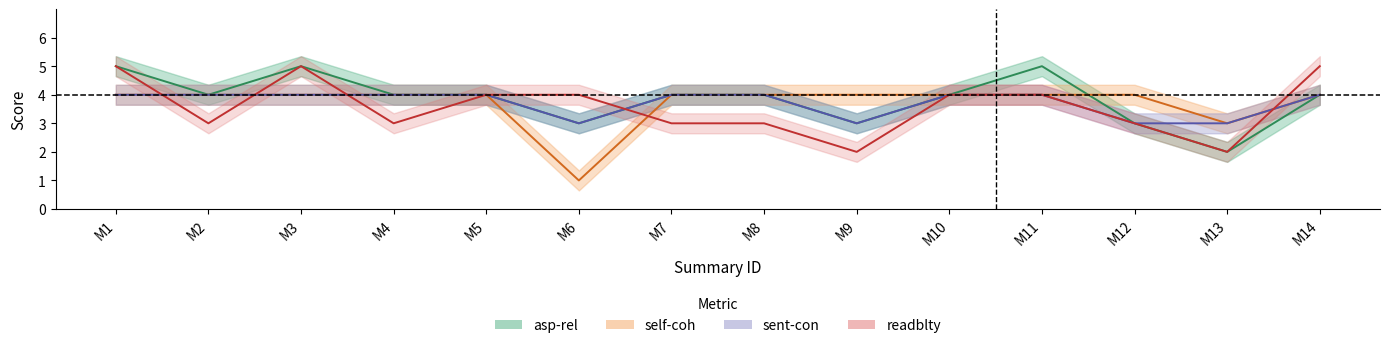

What is the difference between the asp_rel values at M4 and M1?

1